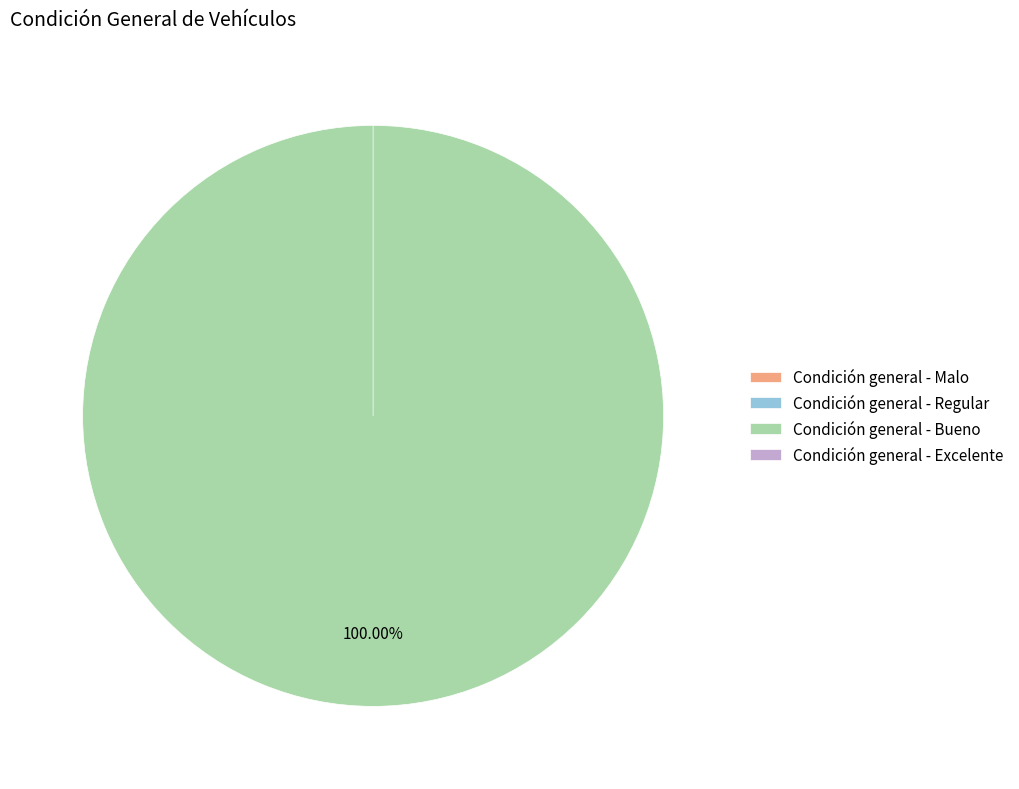

Do Condición general - Regular and Condición general - Bueno together represent more than half of the pie?

Yes